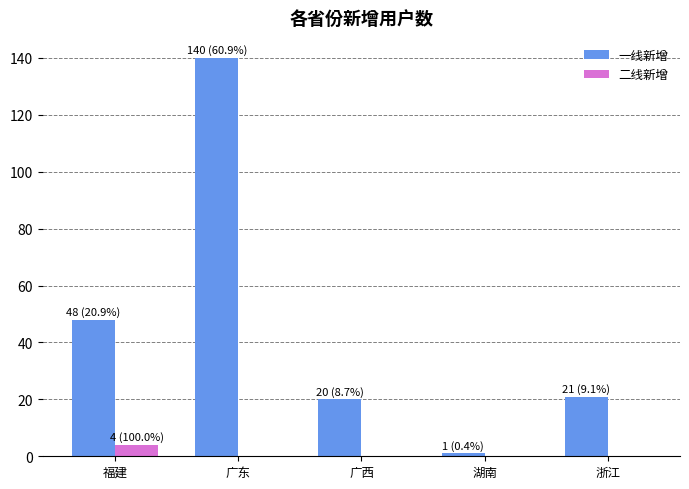

What is the sum of all 一线新增 values?

230